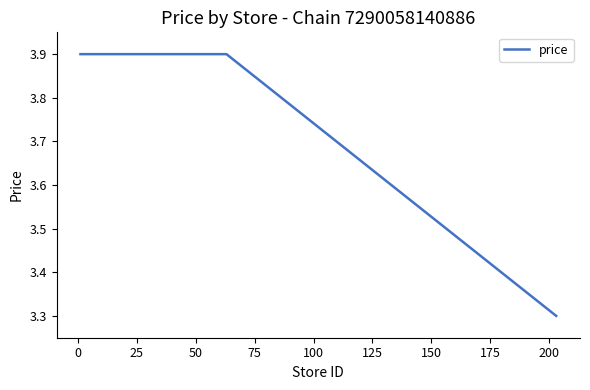

What is the difference between the maximum and minimum values?

0.6